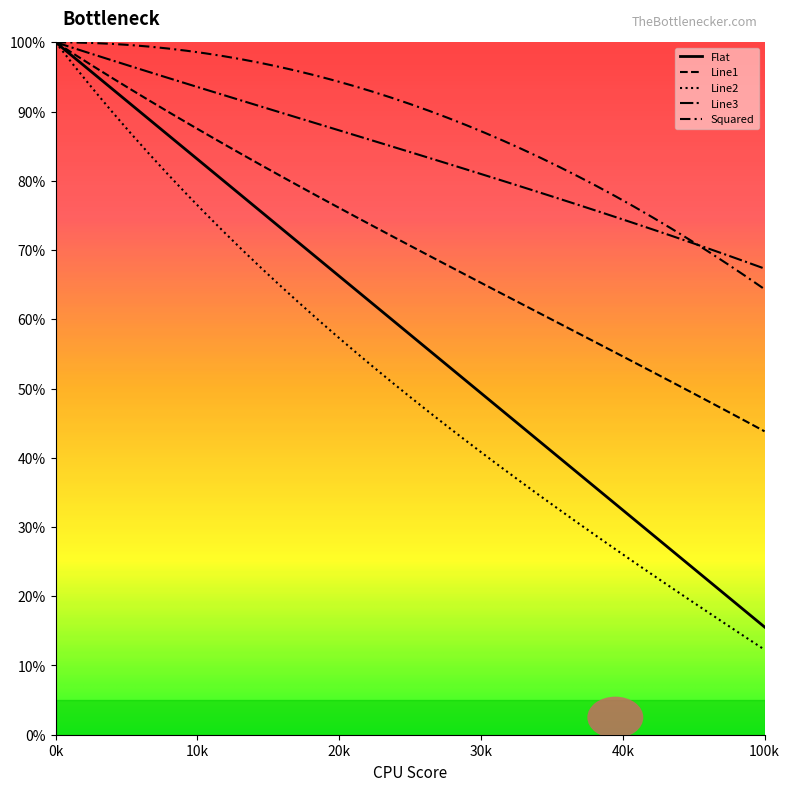

True or false: Flat and Line1 cross at least once.

False